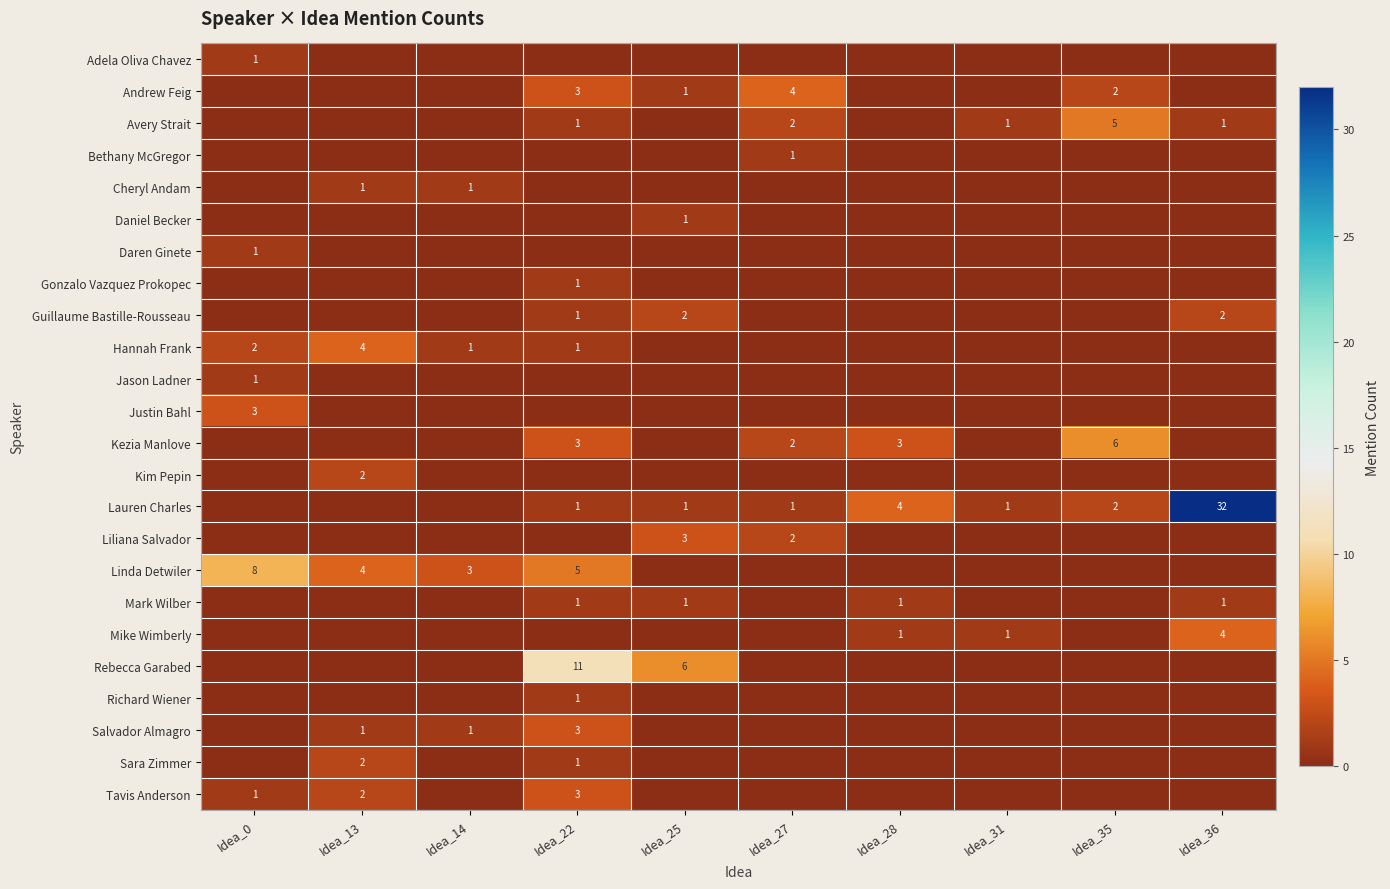

The Avery Strait series shows 7 at Idea_35. True or false?

False